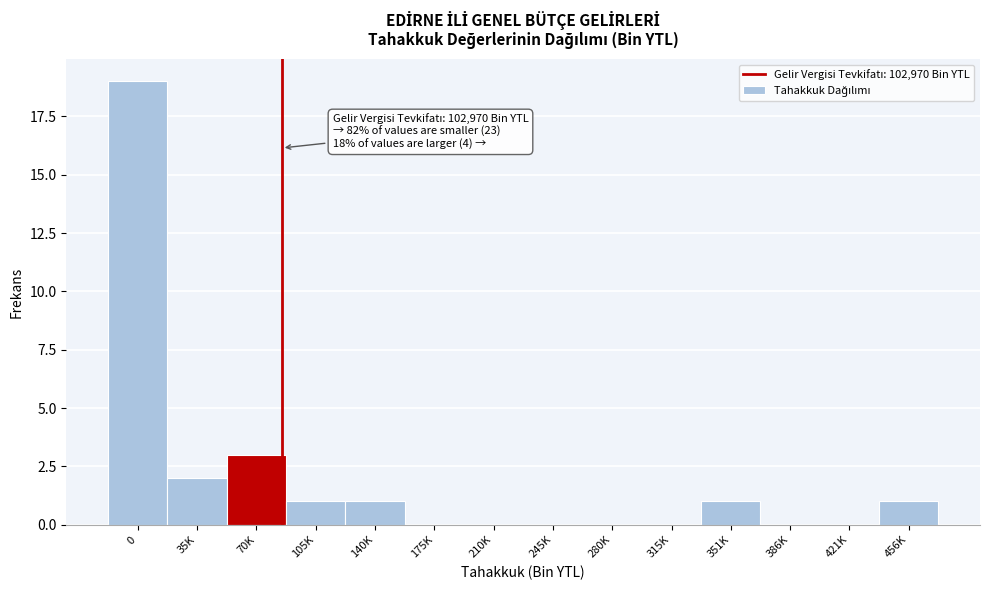

Reading left to right, what are all the values shown in this chart?

0=19	35K=2	70K=3	105K=1	140K=1	175K=0	210K=0	245K=0	280K=0	315K=0	351K=1	386K=0	421K=0	456K=1